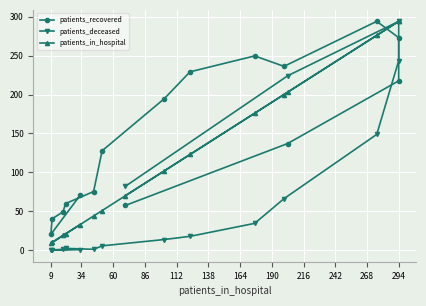

Which series has the largest total across all categories?

patients_recovered